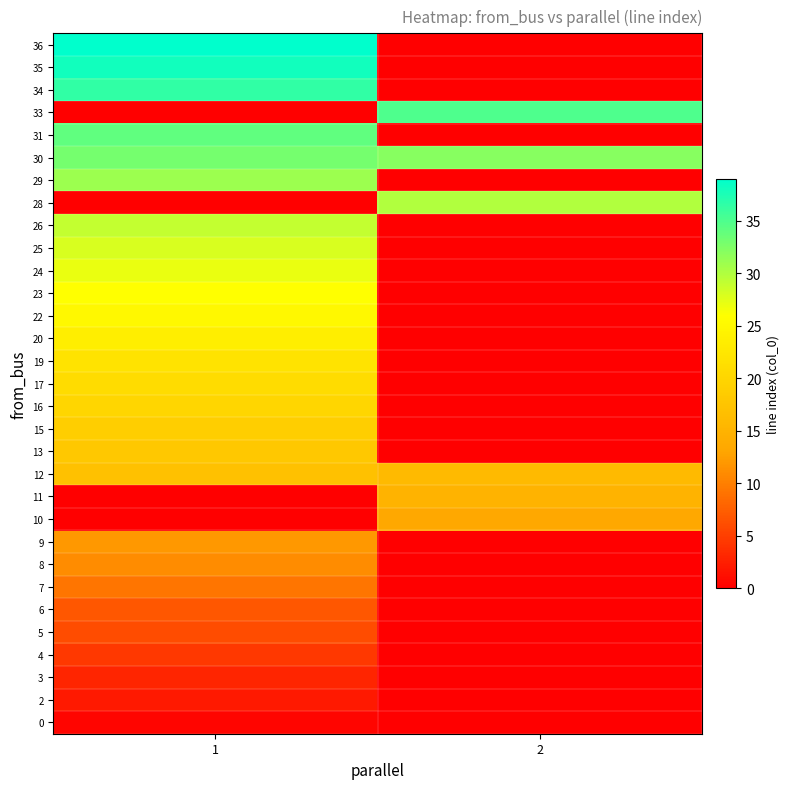

What is the total value across all series at 1?

542.2